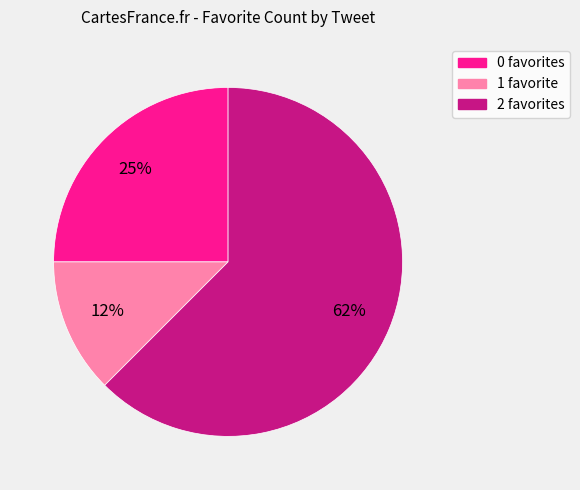

To the nearest percent, what is the average slice percentage?

33%